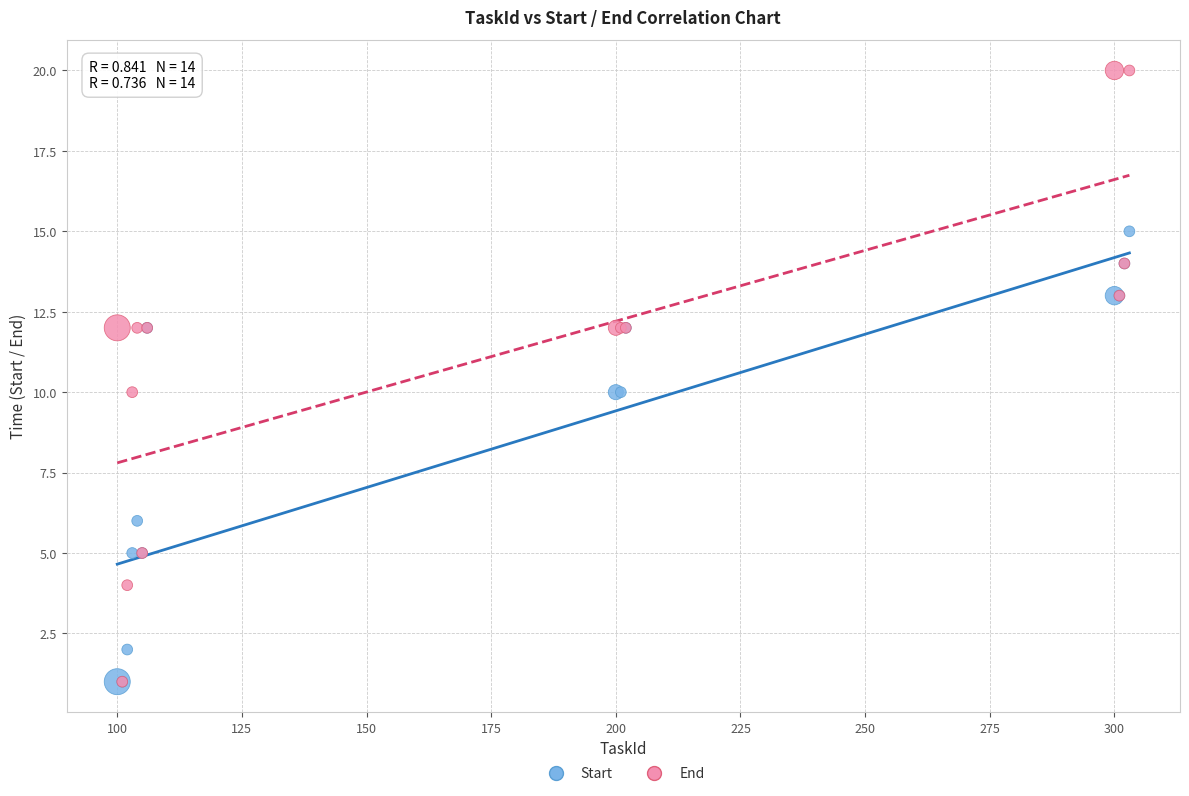

Which series reaches the maximum Y coordinate?

End